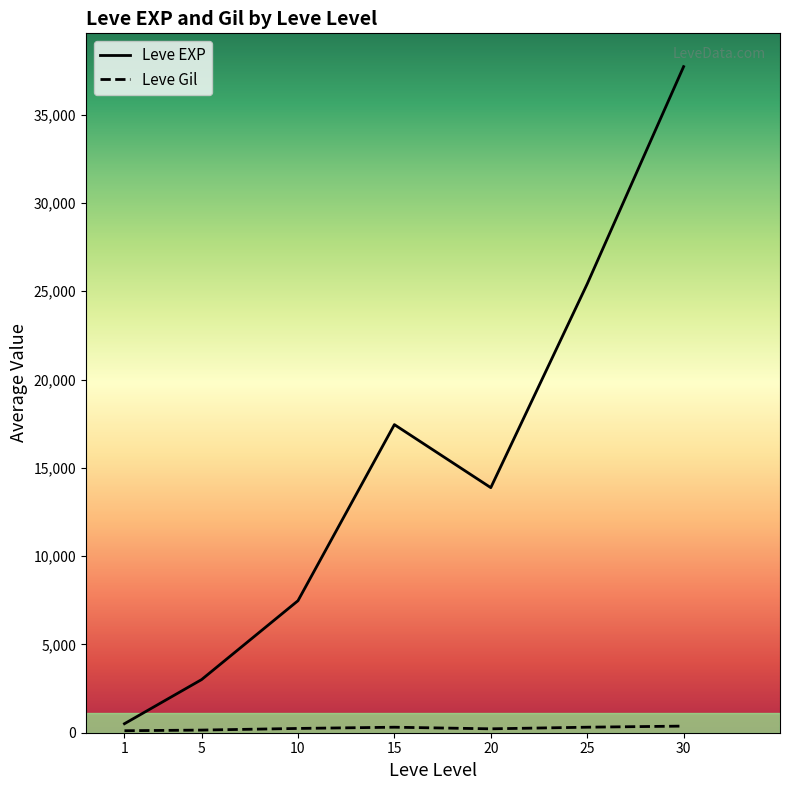

What is the difference between the second highest and minimum values in the Leve EXP series?

24899.8